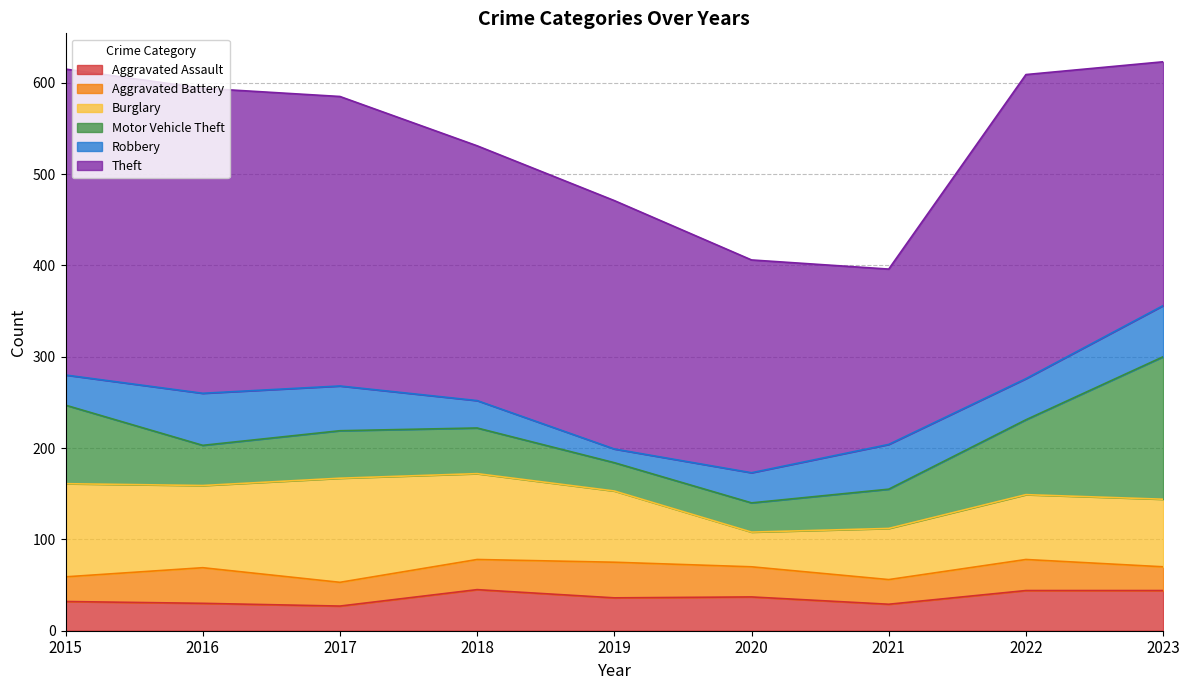

Between 2018 and 2020, which series saw the biggest shift?

Burglary